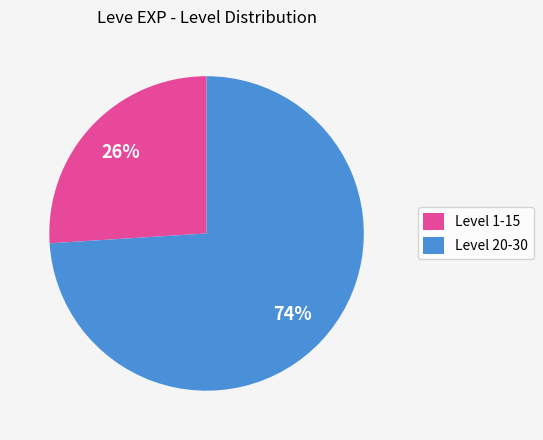

How many segments does this pie chart have?

2